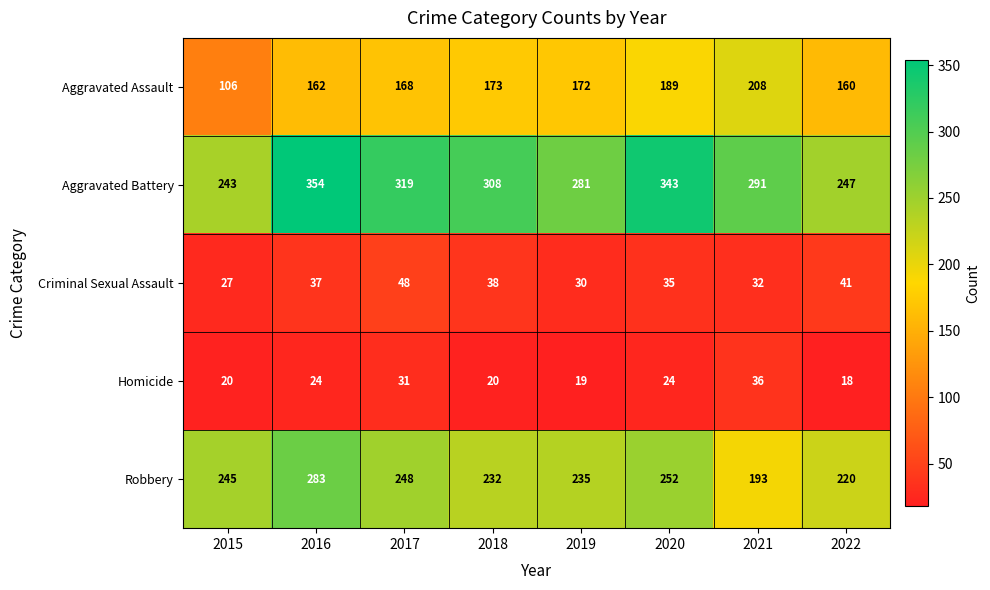

What is the sum of the Homicide values at 2021 and 2022?

54